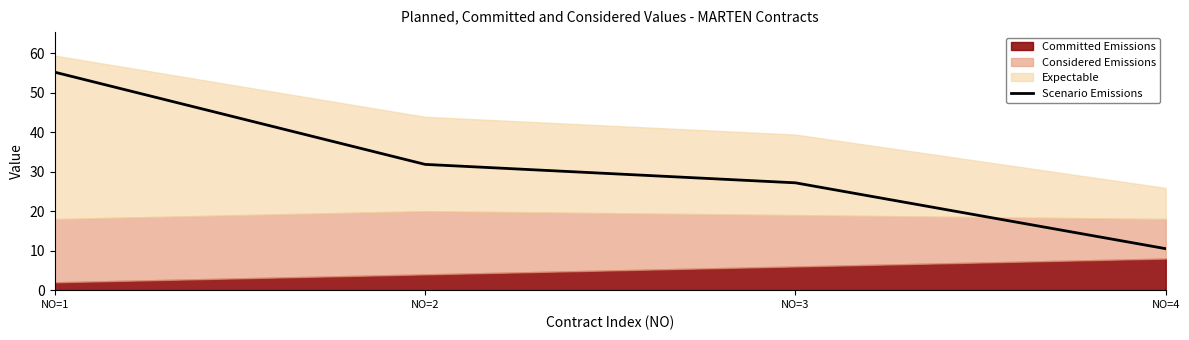

Reading left to right, extract all data points from this chart.

55.2	31.8	27.2	10.5